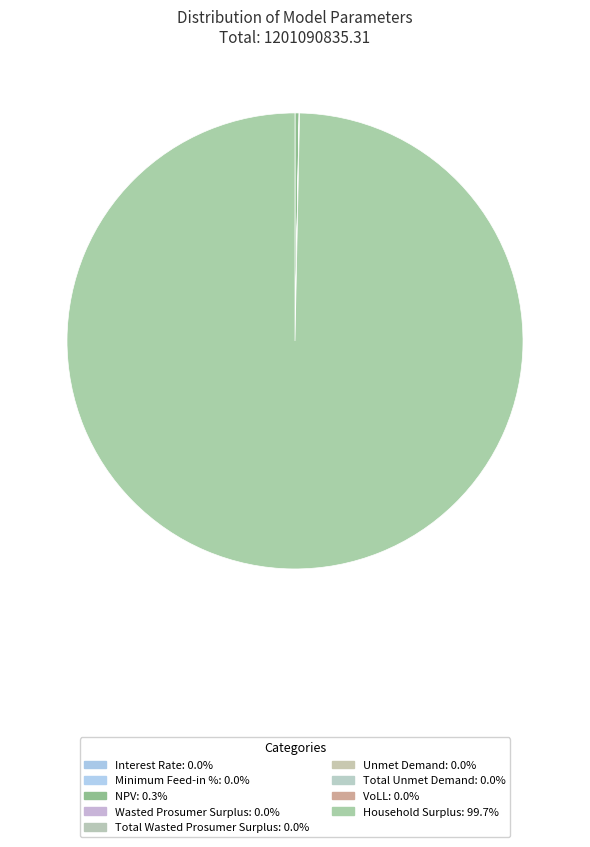

How many slices are in this pie chart?

9